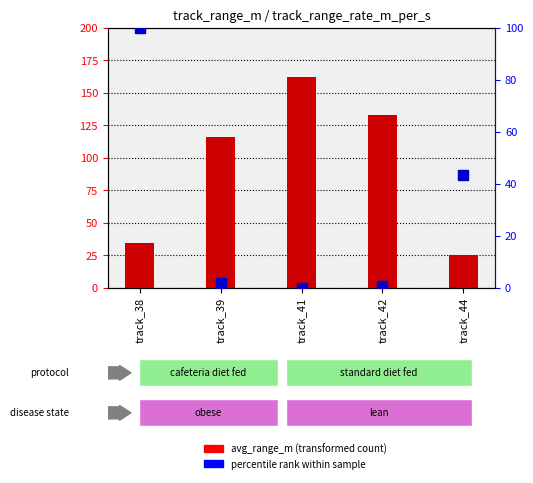

Which series has the largest total across all categories?

avg_range_m